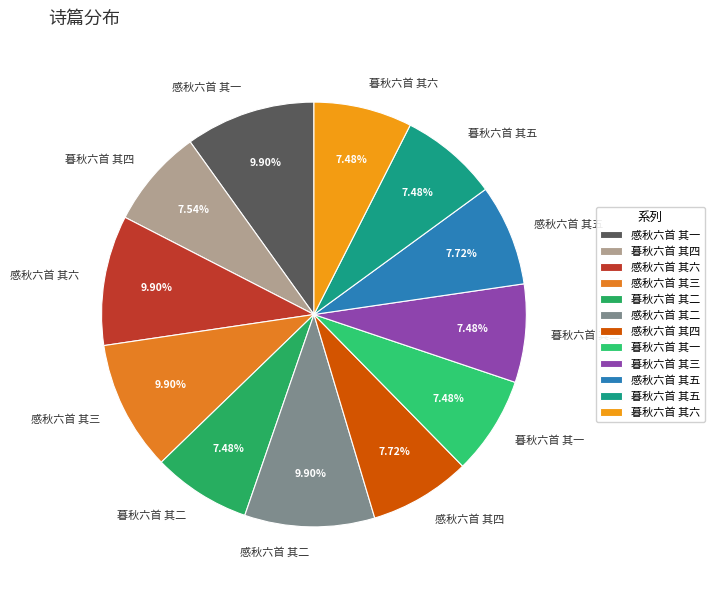

Does 感秋六首 其五 account for over 50% of the chart?

No